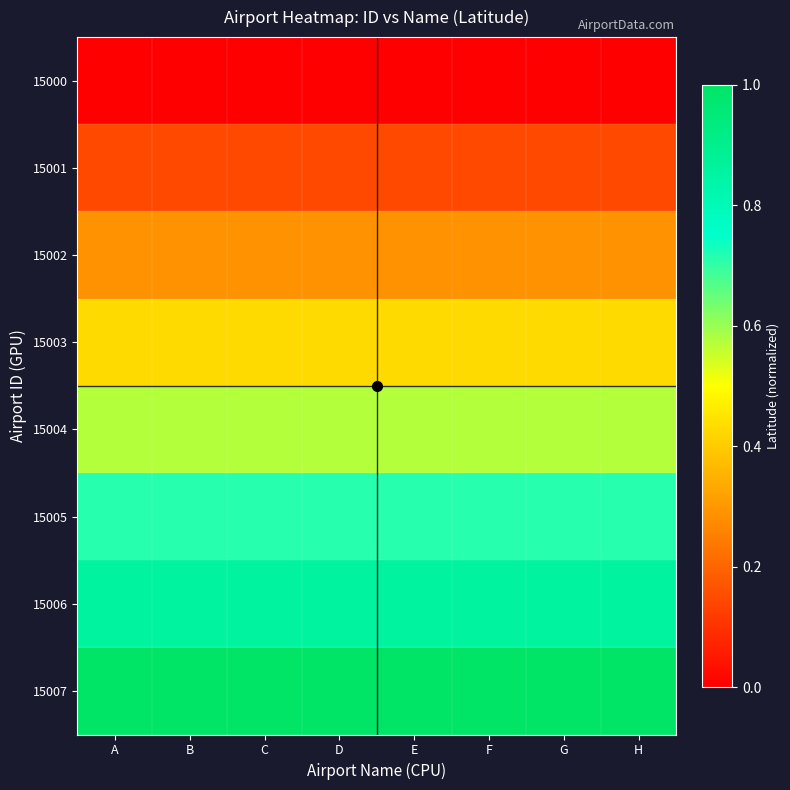

Count the number of data series in this chart.

8